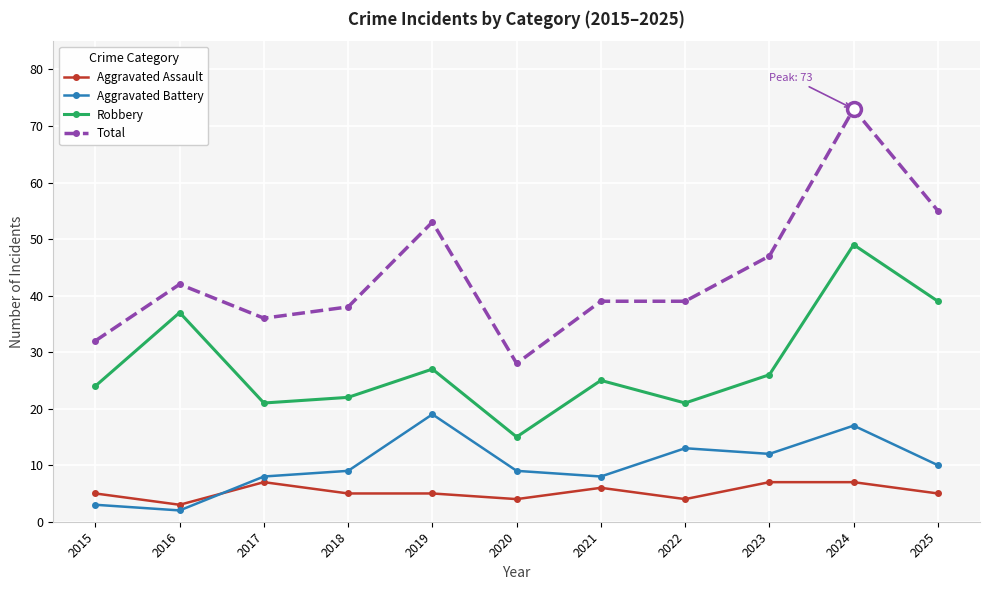

Which series has the largest total across all categories?

Total